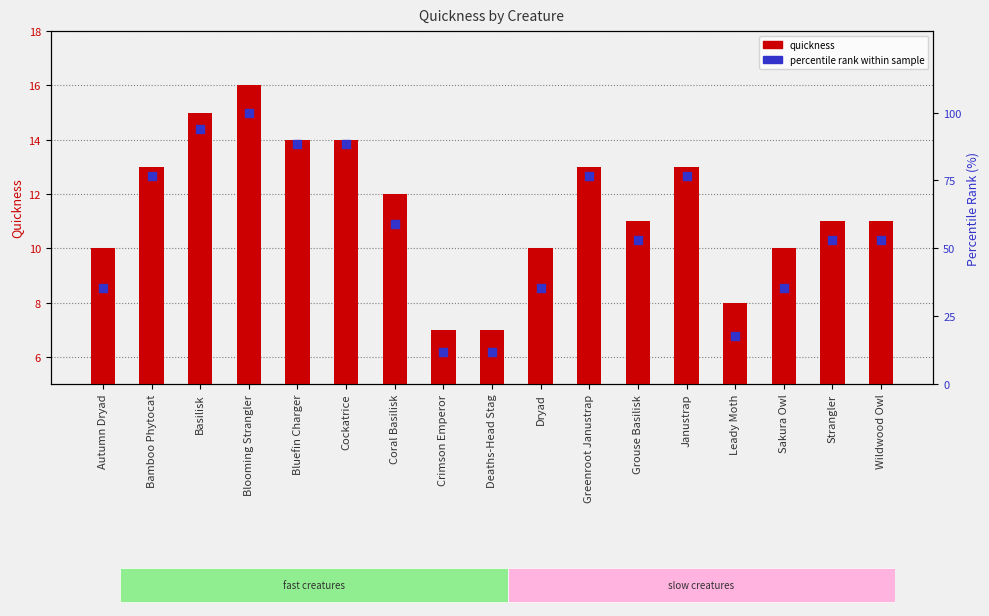

Which series has the largest Y range (max minus min)?

percentile rank within sample